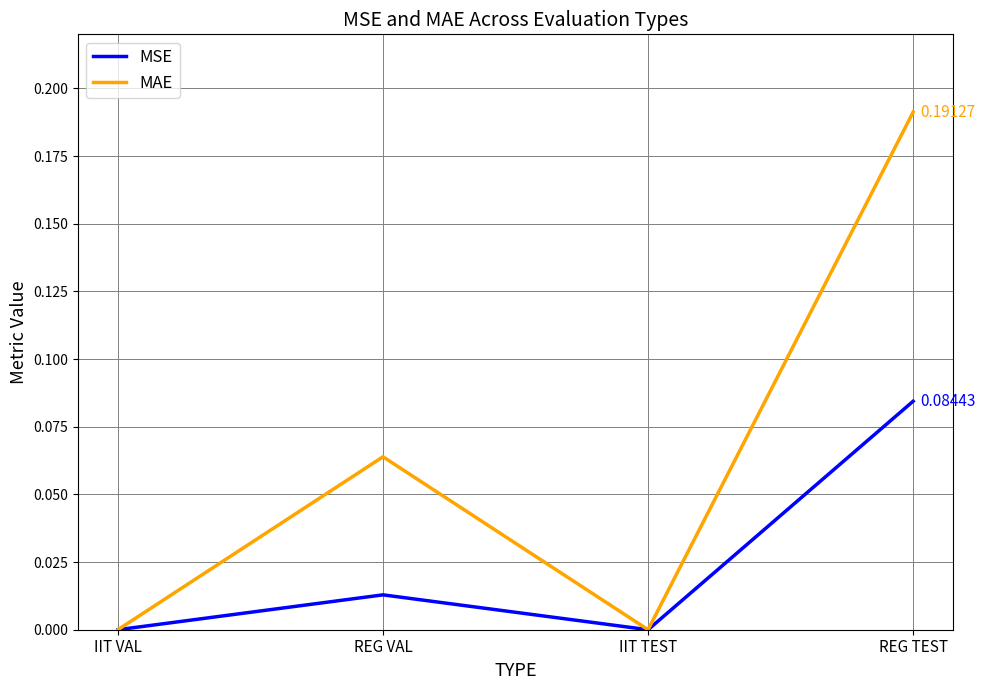

Which series has the widest spread of values?

MAE